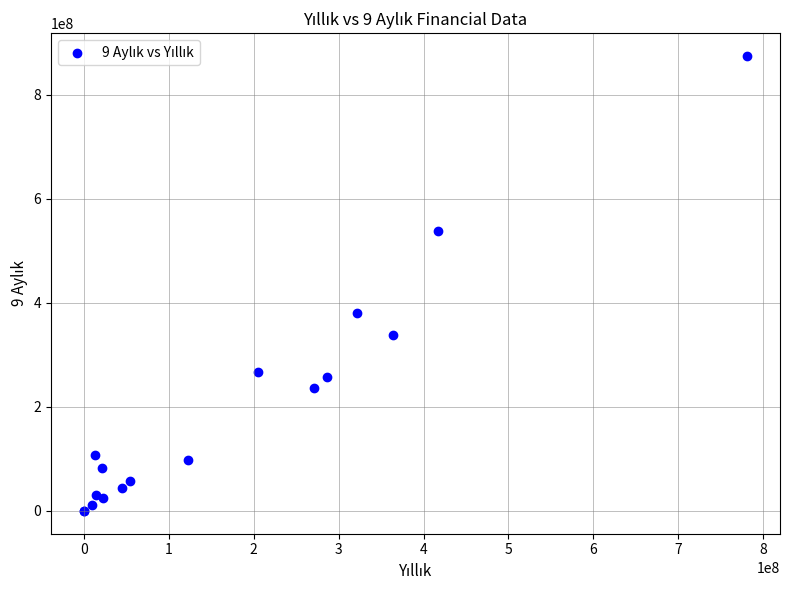

What Y value in the scatter plot is closest to 437147895?

381004962